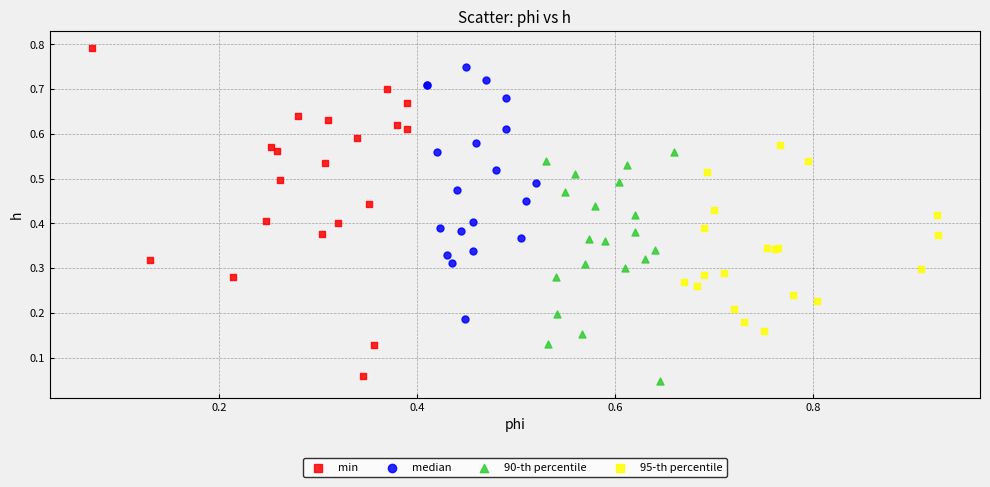

Which series contains the highest Y value?

min